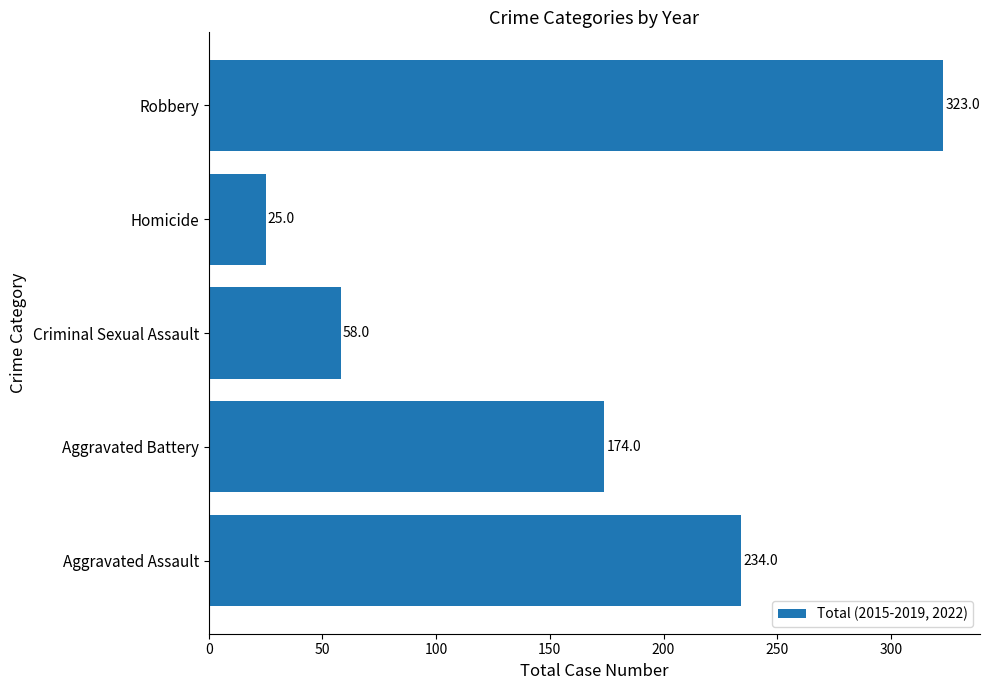

What is the difference between the values at Aggravated Assault and Homicide?

209